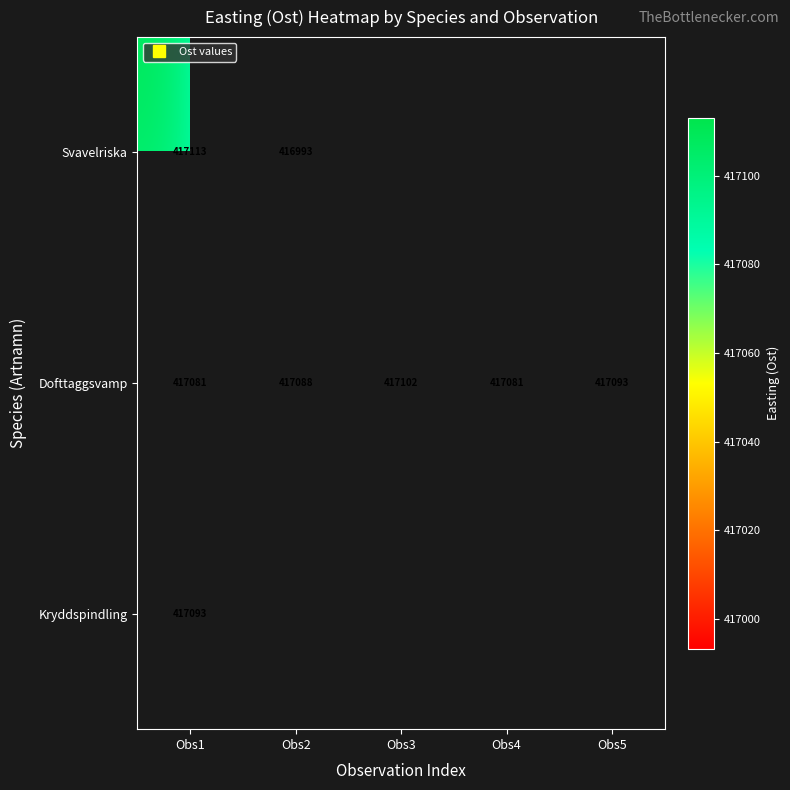

How many distinct data groups are displayed?

3